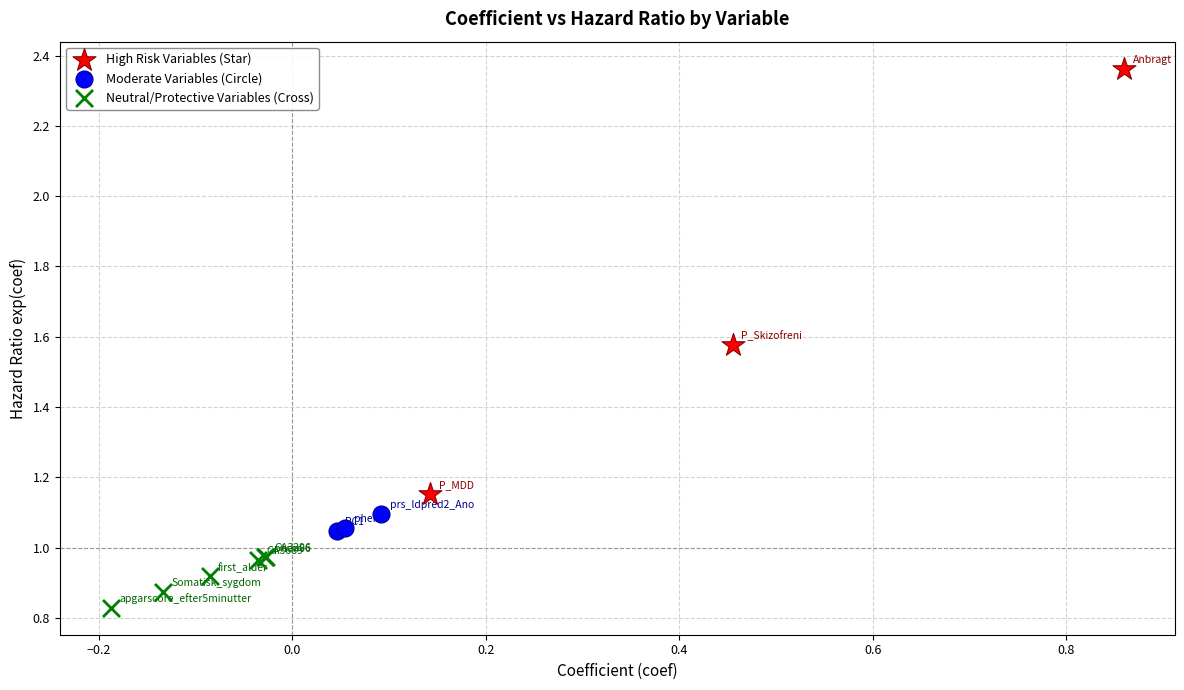

Which series contains the highest Y value?

High Risk Variables (Star)